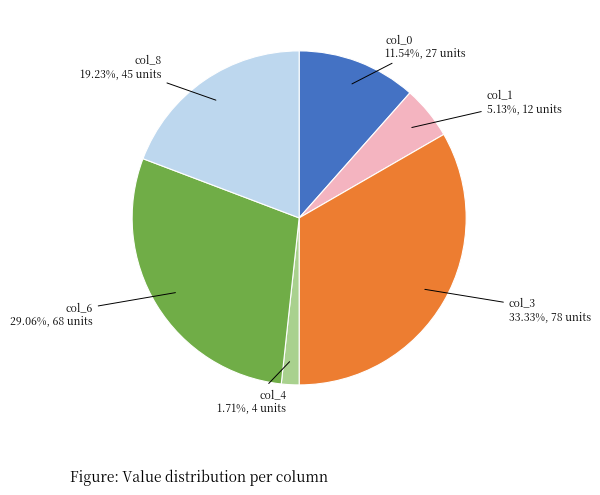

Is there any slice that represents more than half of the pie?

No